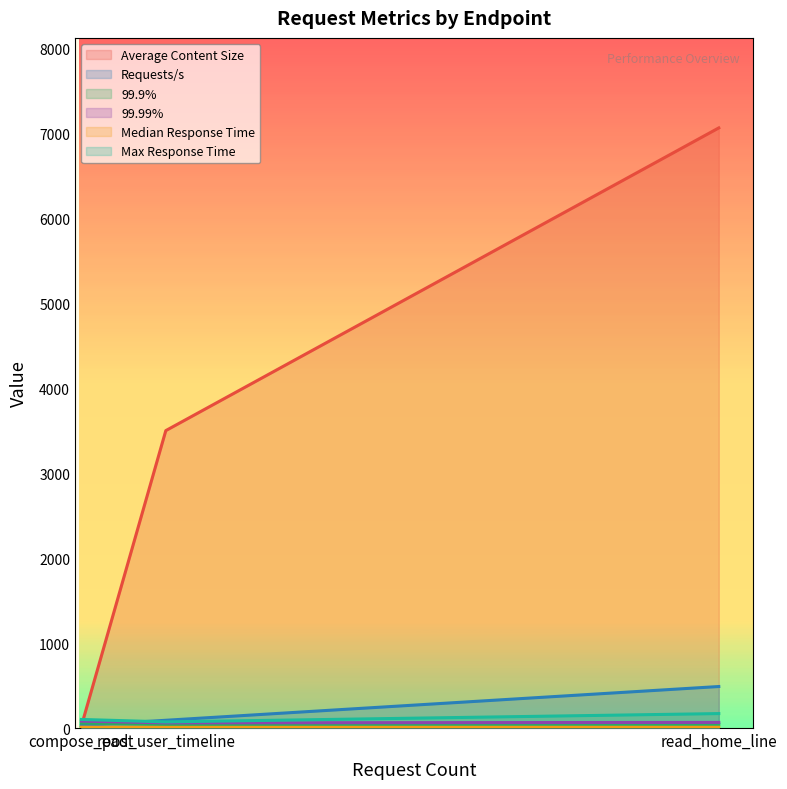

What is the highest value of the Requests/s series?

488.5